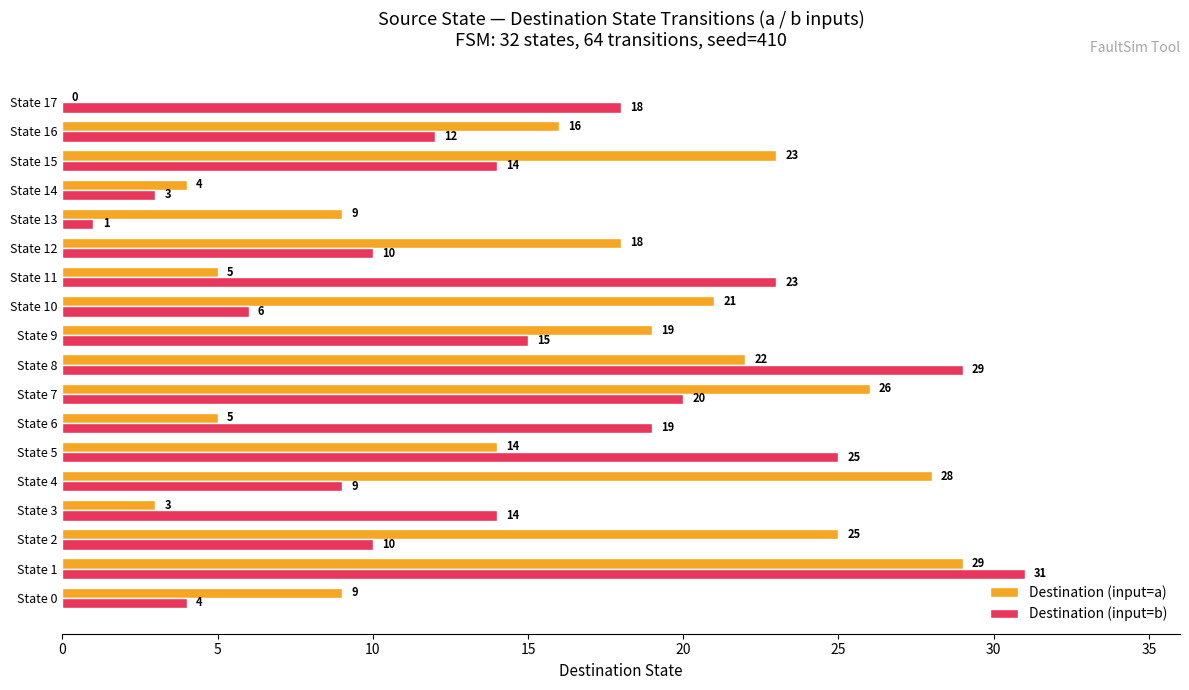

What are all the series names shown in the legend?

Destination (input=a), Destination (input=b)